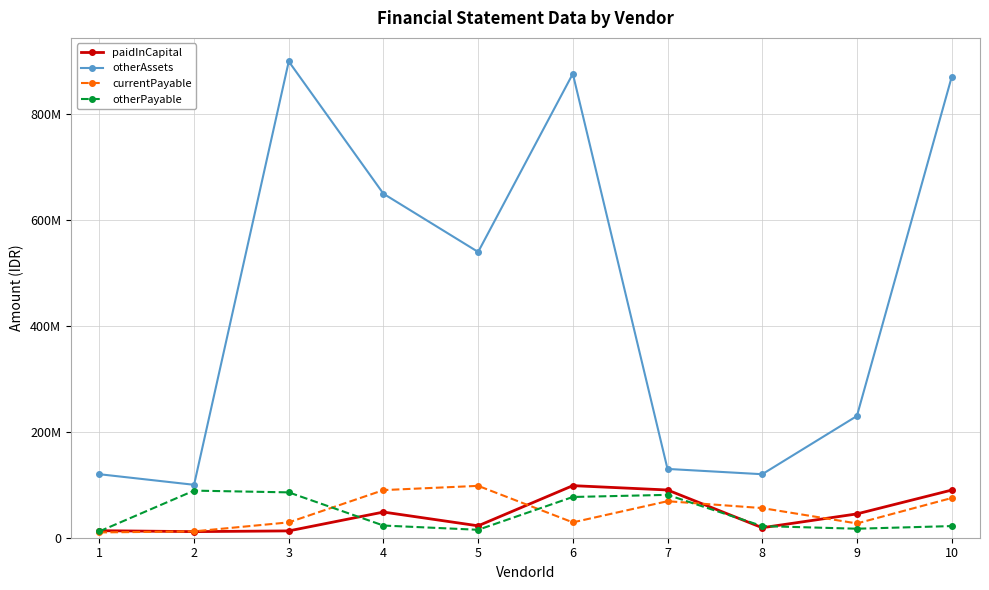

What is the difference between the currentPayable values at 3 and 1?

19000000